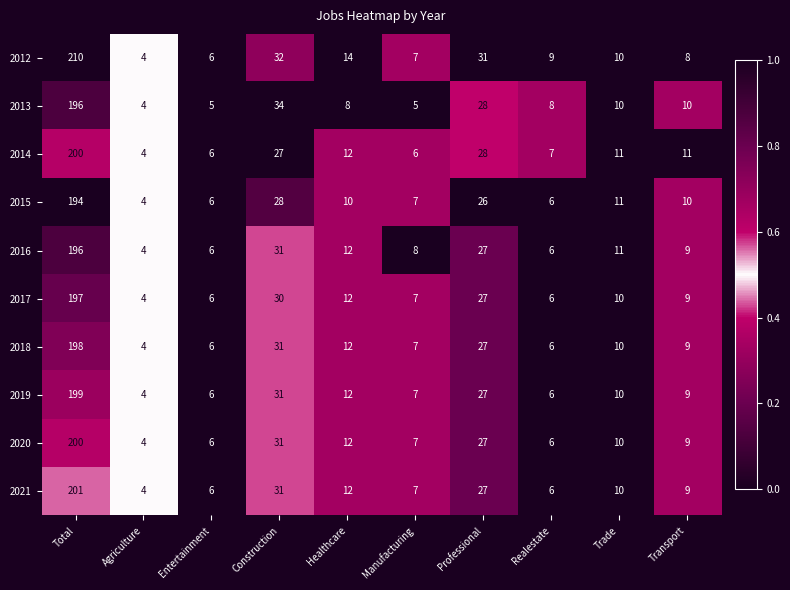

True or false: 2020 has a value of 17 at Trade.

False